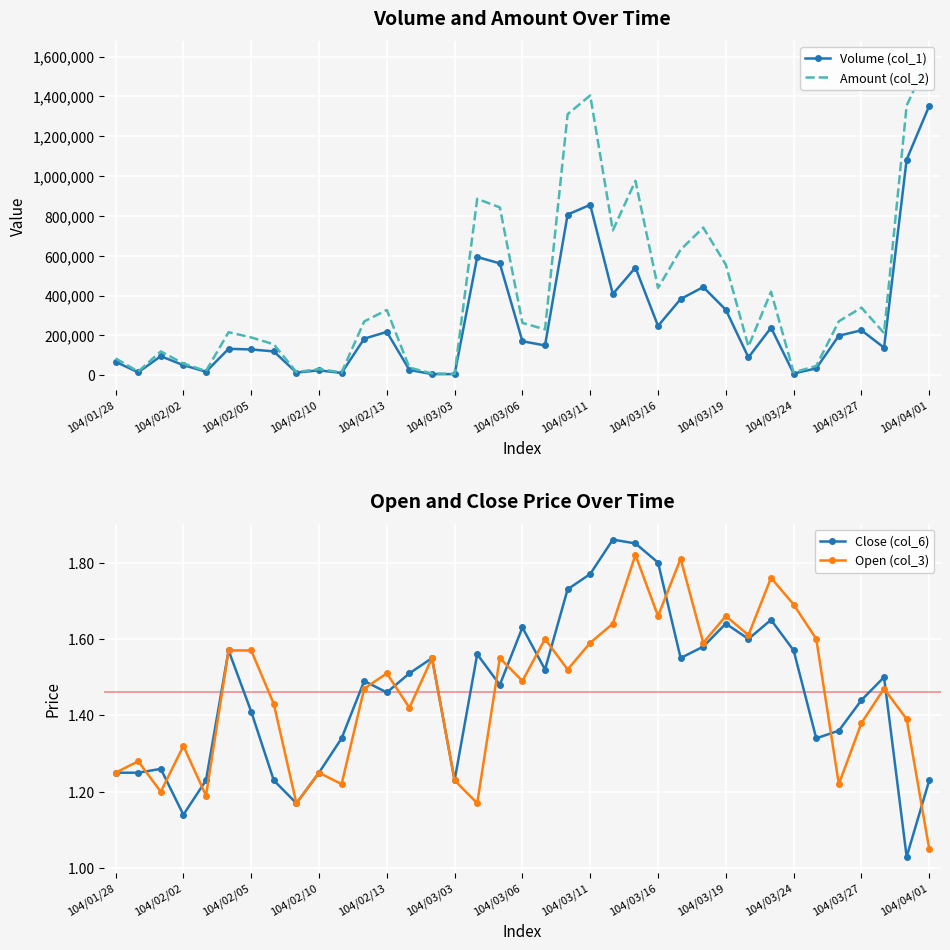

At which label does Volume (col_1) reach its peak?

104/04/01